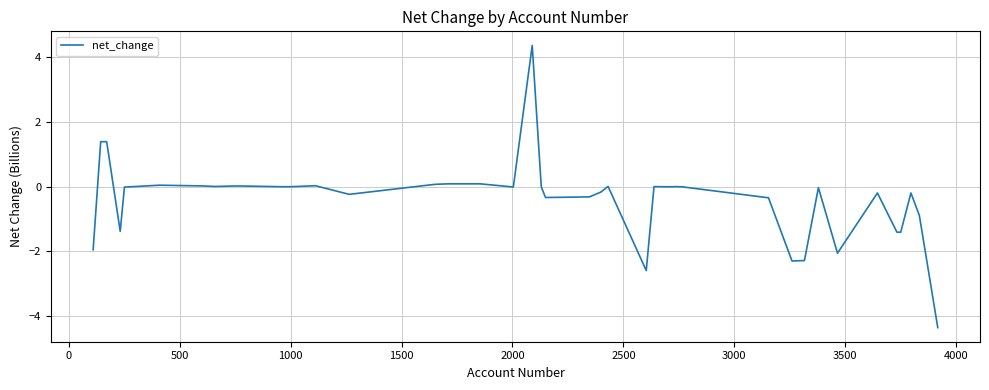

What is the maximum value shown in the chart?

4.4